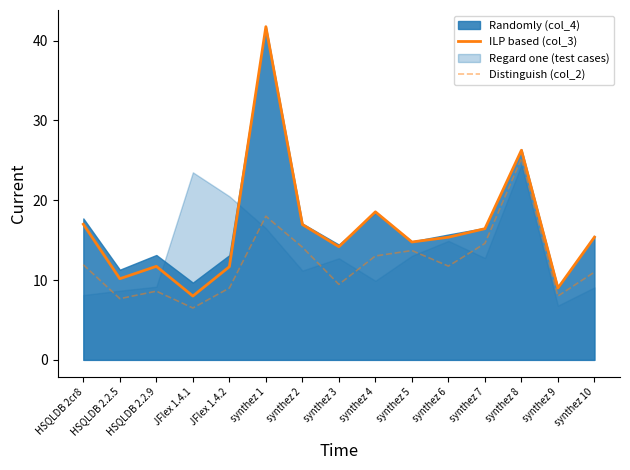

True or false: ILP based (col_3) and Distinguish (col_2) intersect in this chart.

False